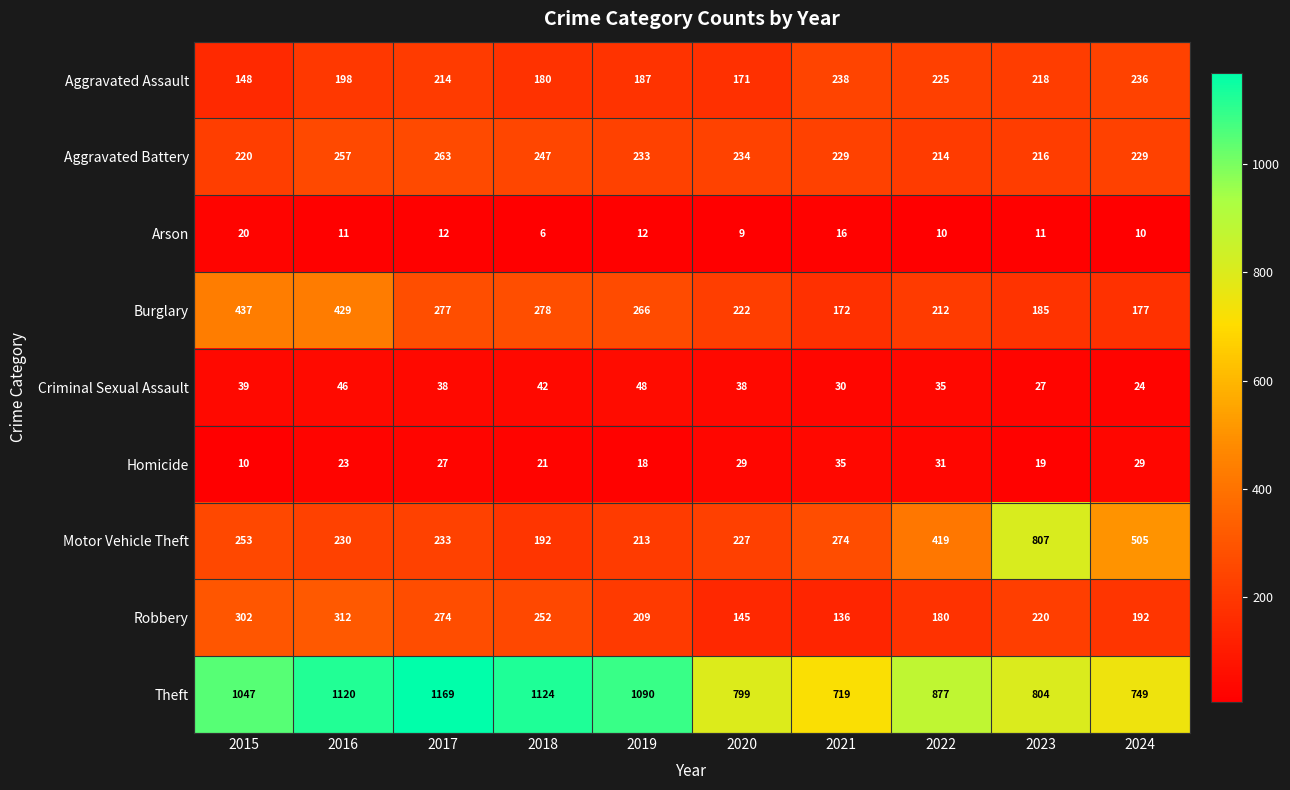

At which category is the sum across all series the highest?

2016